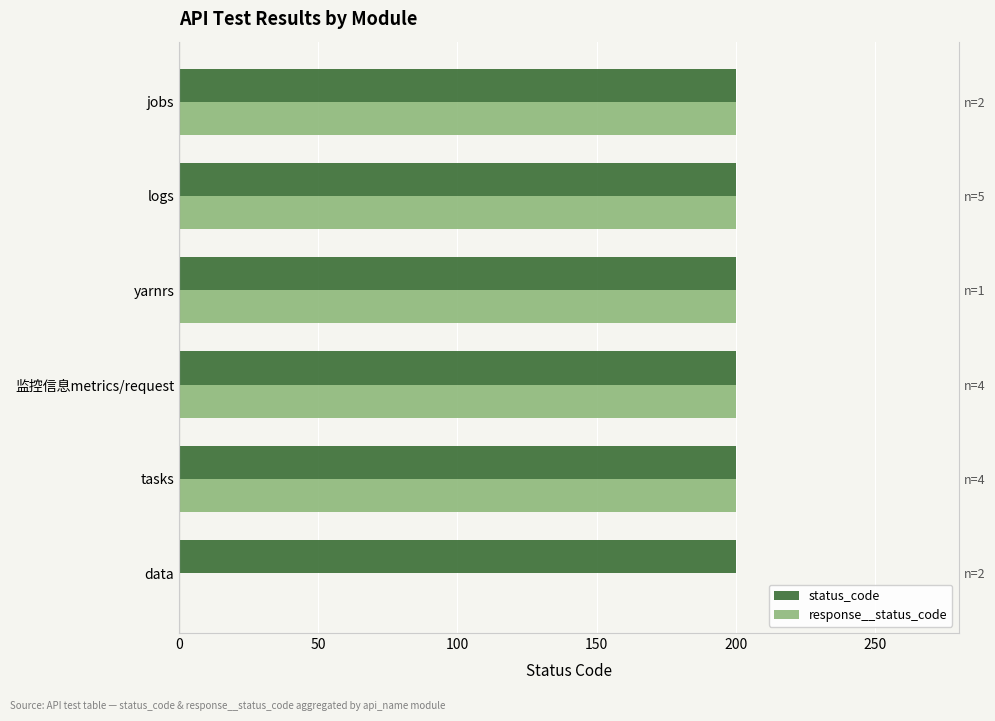

What is the value of the response__status_code bar at the 6th from the left?

200.0